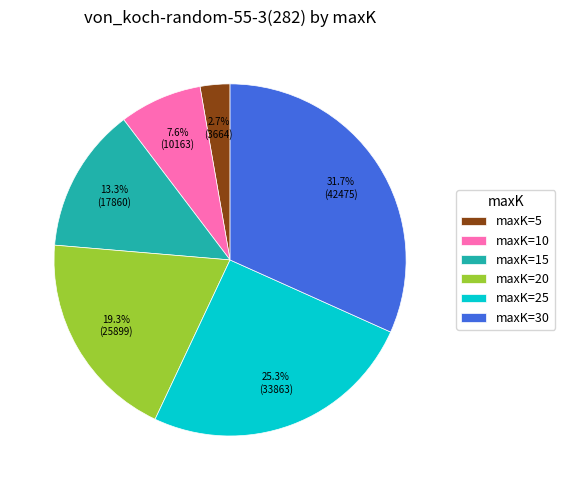

What percentage do maxK=20 and maxK=25 together represent?

44.6%